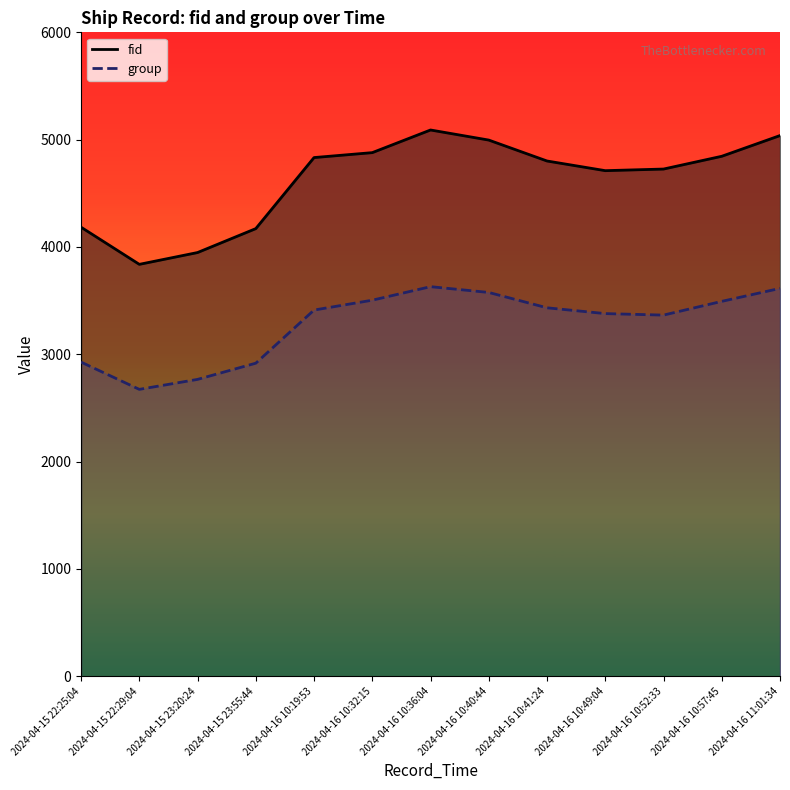

Which series has the largest range (max minus min)?

fid